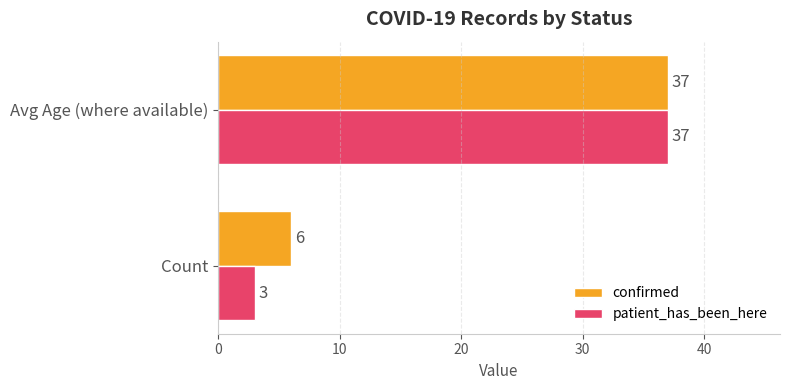

Which series has the largest total across all categories?

confirmed